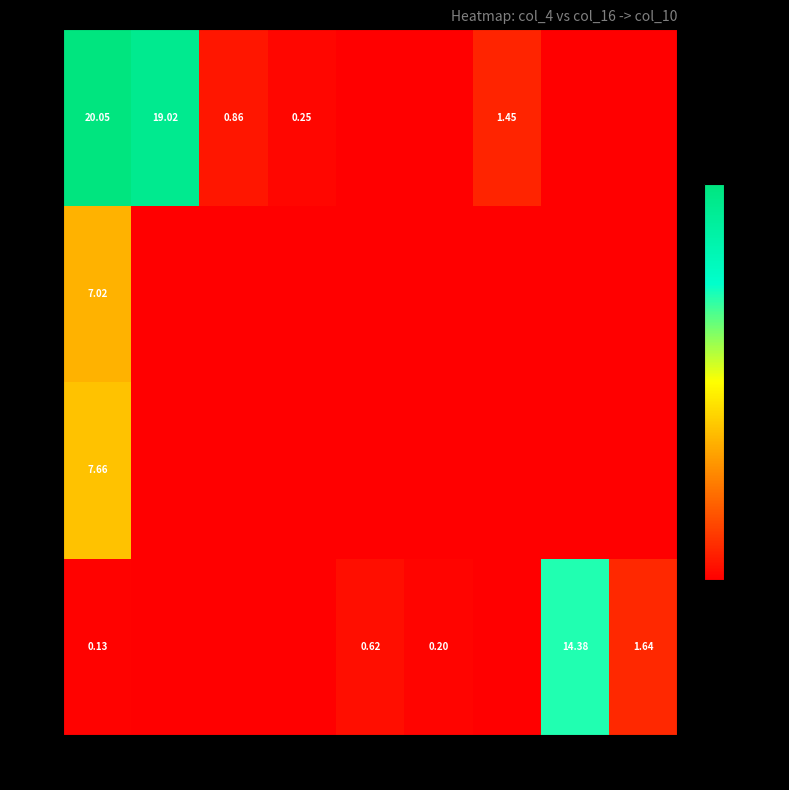

What is the sum of the 200 values at 0 and 2910?

7.0